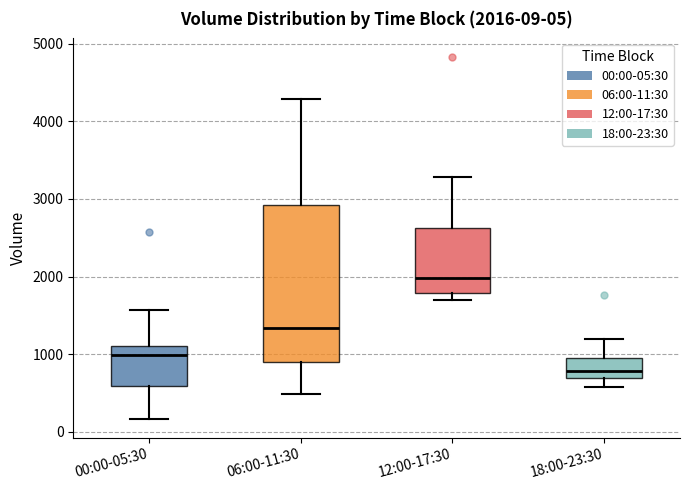

Comparing the boxes themselves (not the whiskers), which one is the tallest?

06:00-11:30